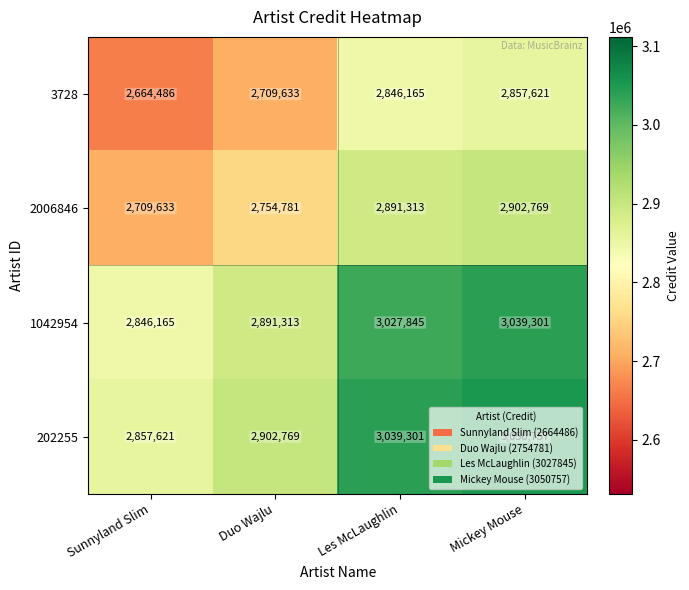

Read the 202255 value at Sunnyland Slim.

2857621